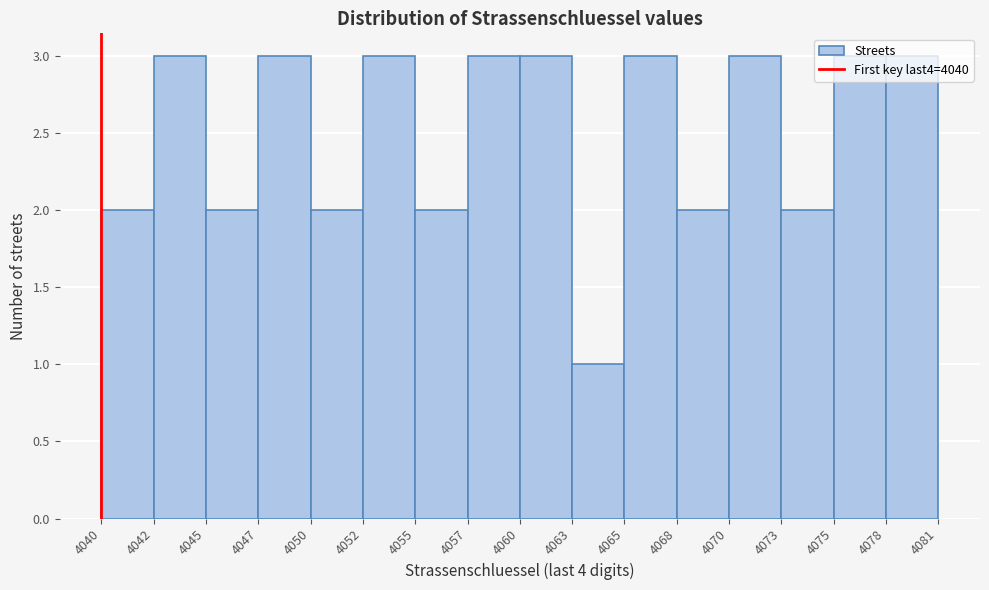

Approximately how many times larger is the value at 4063 compared to 4065?

0.3